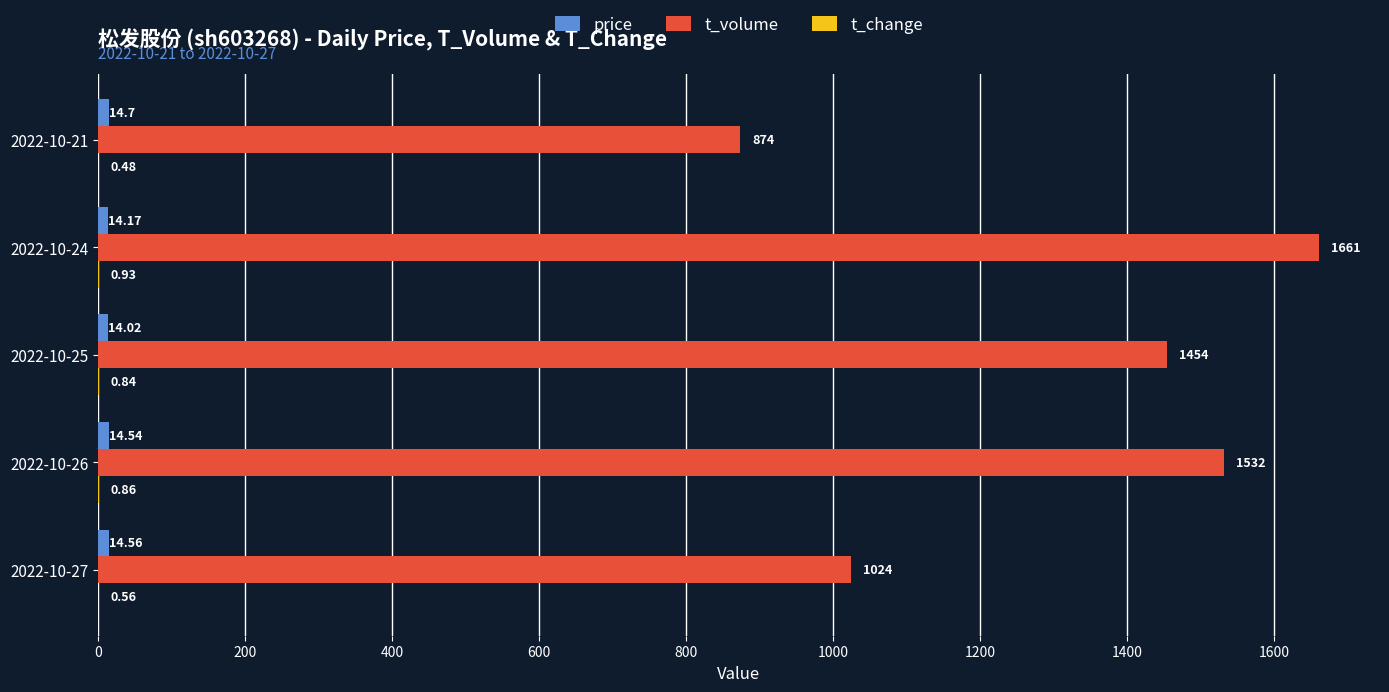

Where is t_volume nearest to the value 1267?

2022-10-25